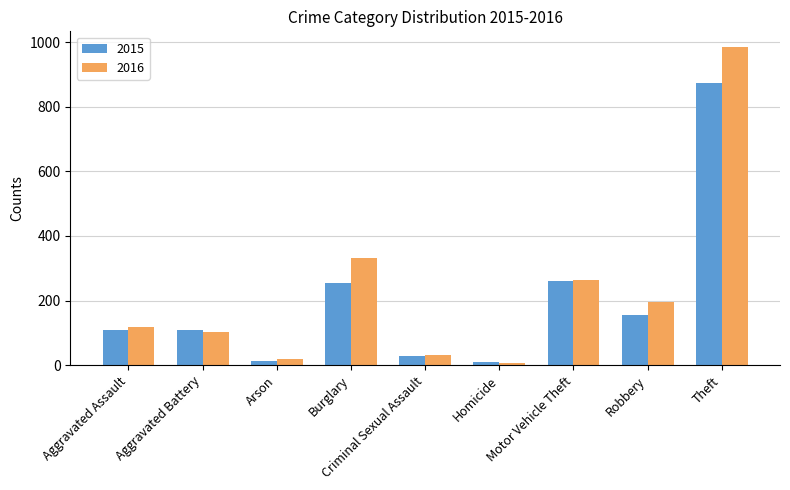

Rank the categories by 2016 value from highest to lowest.

Theft, Burglary, Motor Vehicle Theft, Robbery, Aggravated Assault, Aggravated Battery, Criminal Sexual Assault, Arson, Homicide